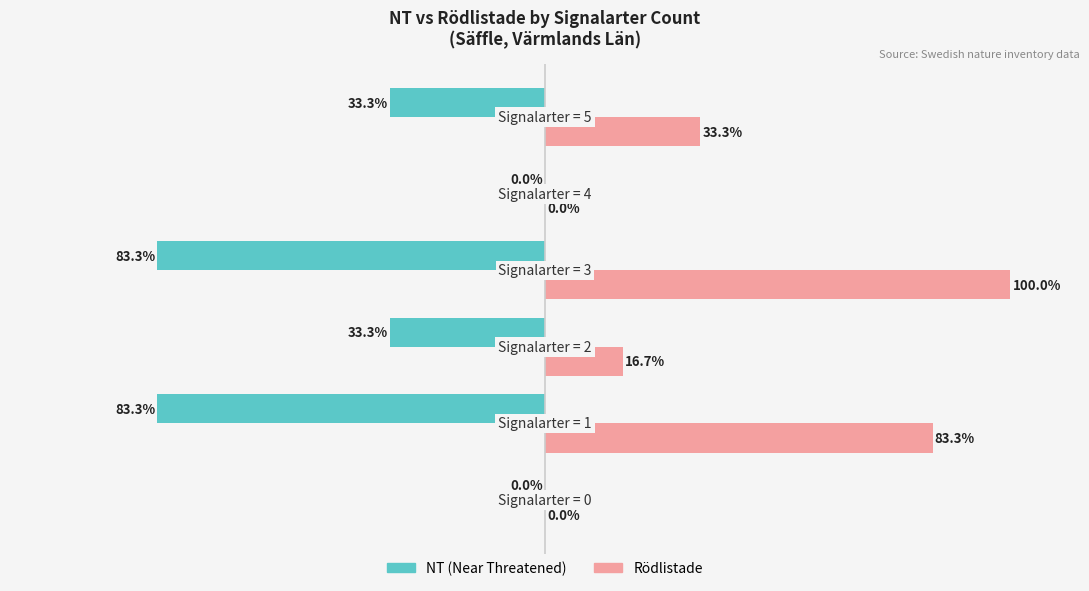

Which series has the largest total across all categories?

Rödlistade